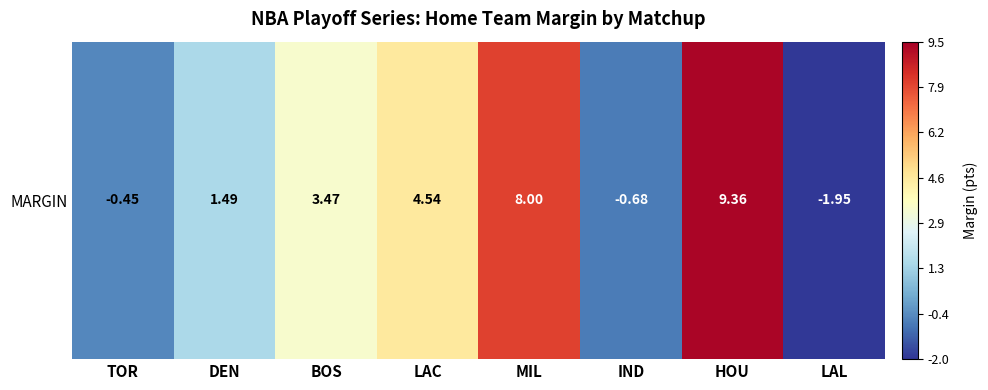

The chart shows a value of -0.7 at IND. True or false?

True